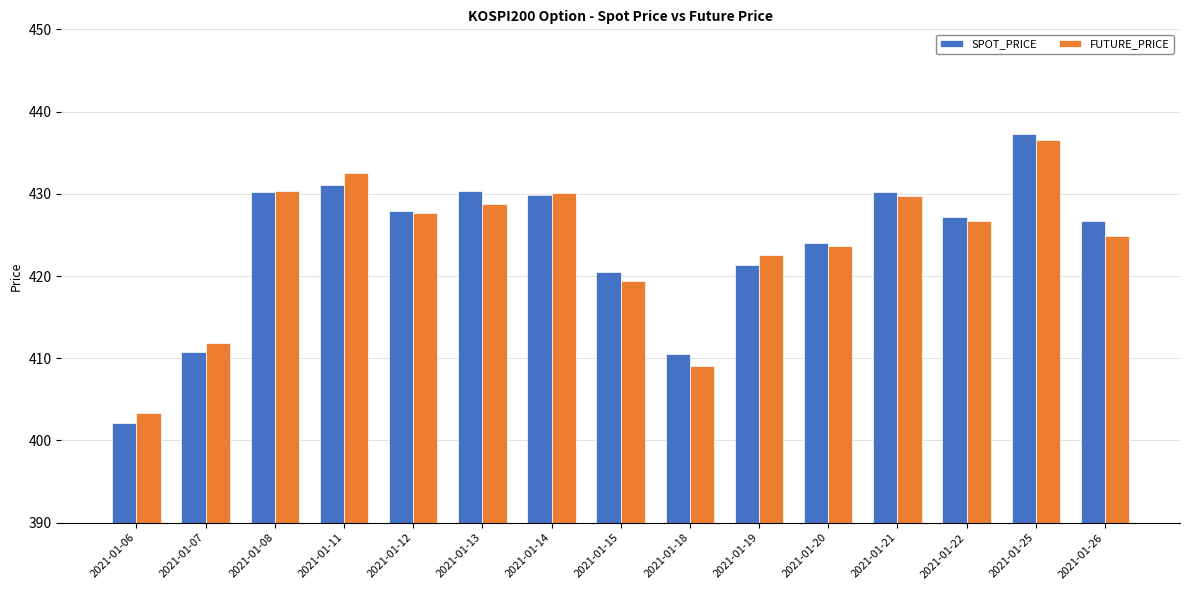

Count the number of data series in this chart.

2